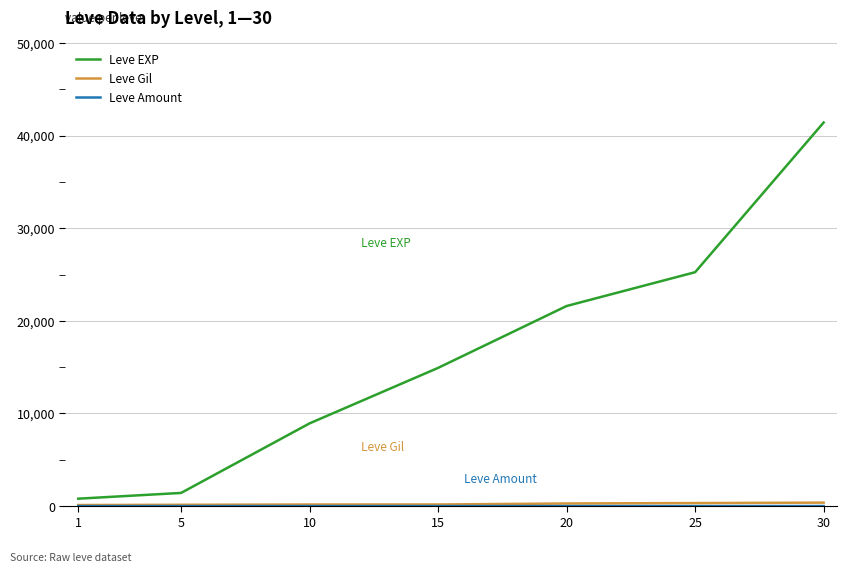

How many lines are shown in the chart?

3